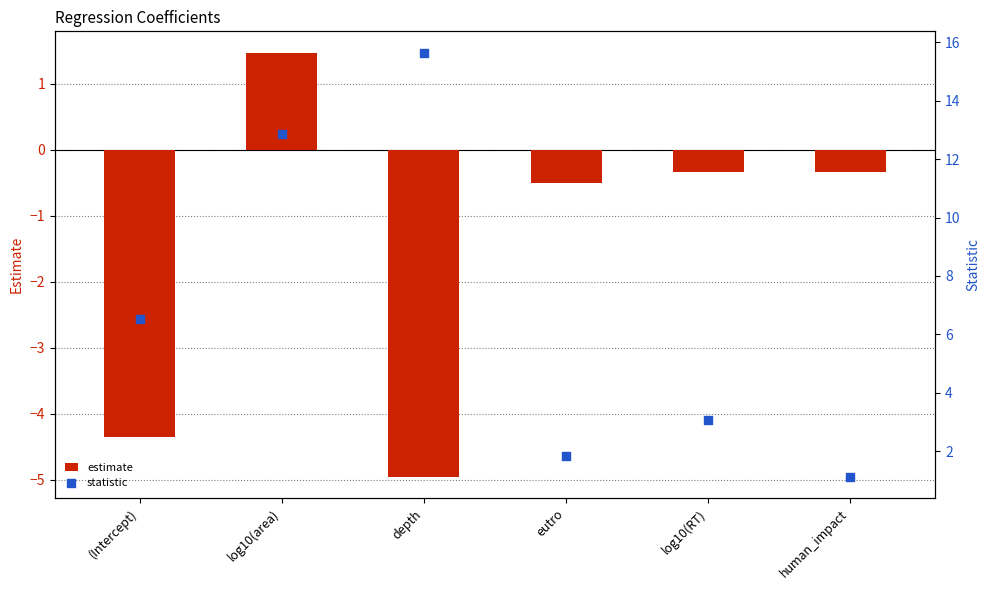

Which series has the largest total across all categories?

statistic